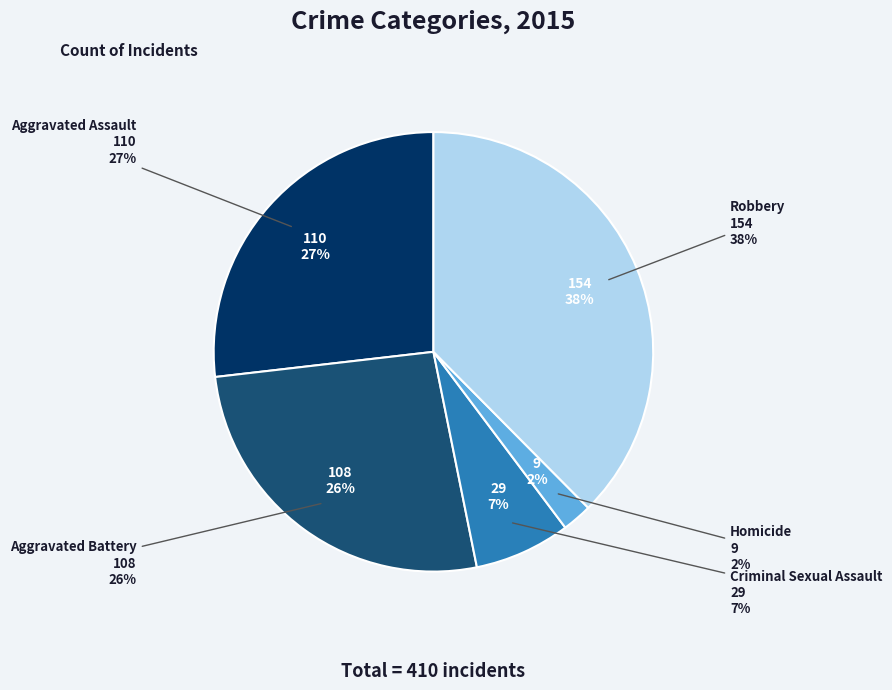

What percentage is NOT represented by Aggravated Battery?

73.7%